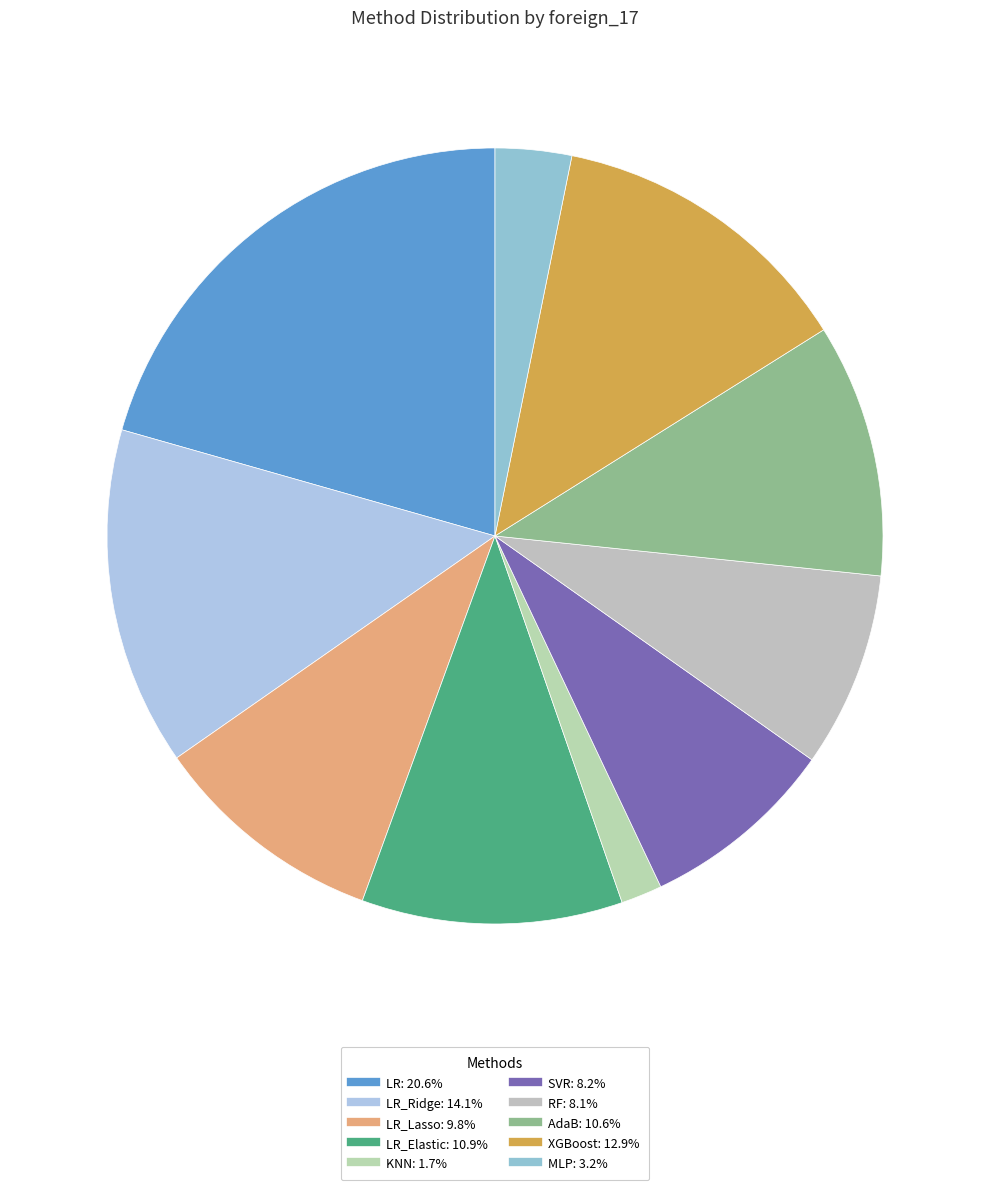

Count the number of slices in the pie.

10